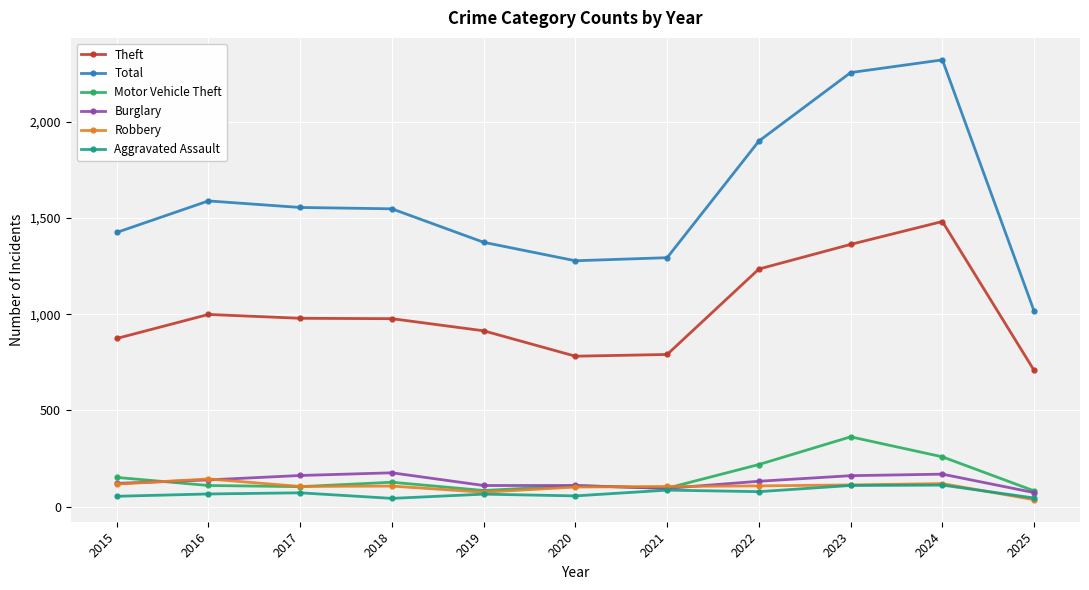

How many data points does each series have?

11